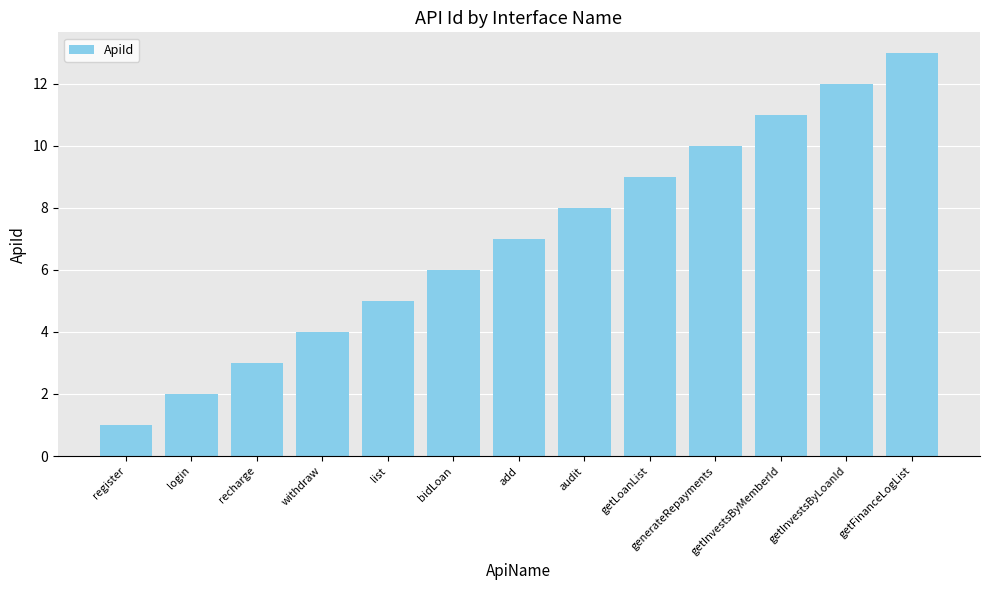

List the labels in order of value, smallest first.

register, login, recharge, withdraw, list, bidLoan, add, audit, getLoanList, generateRepayments, getInvestsByMemberId, getInvestsByLoanId, getFinanceLogList